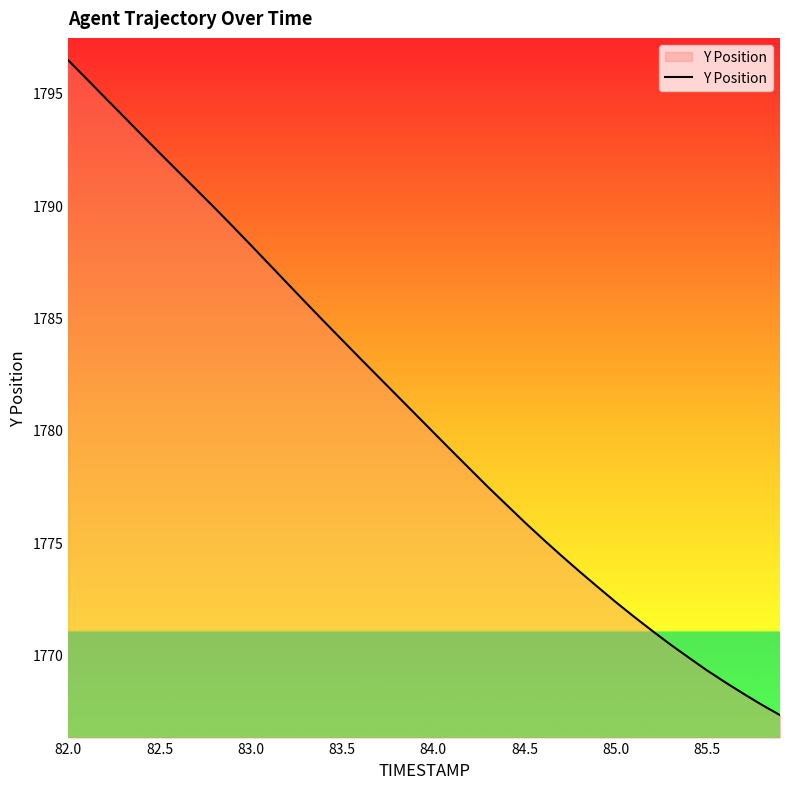

What is the smallest value displayed?

1767.3